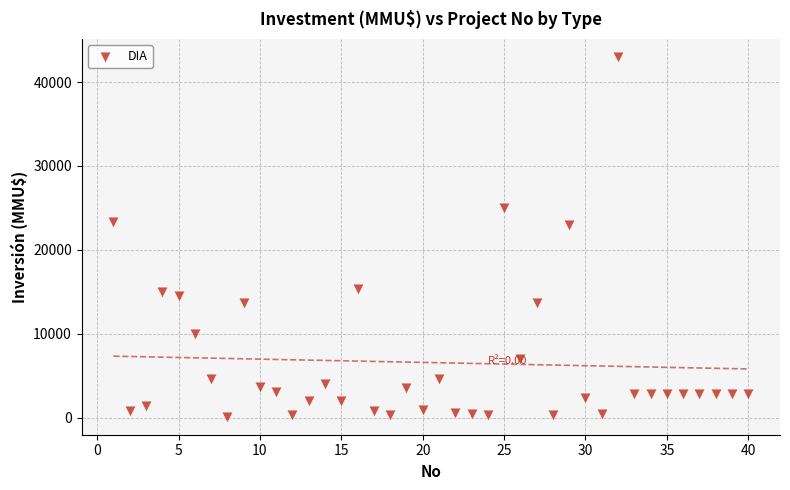

What is the range of Y values (max minus min)?

42900